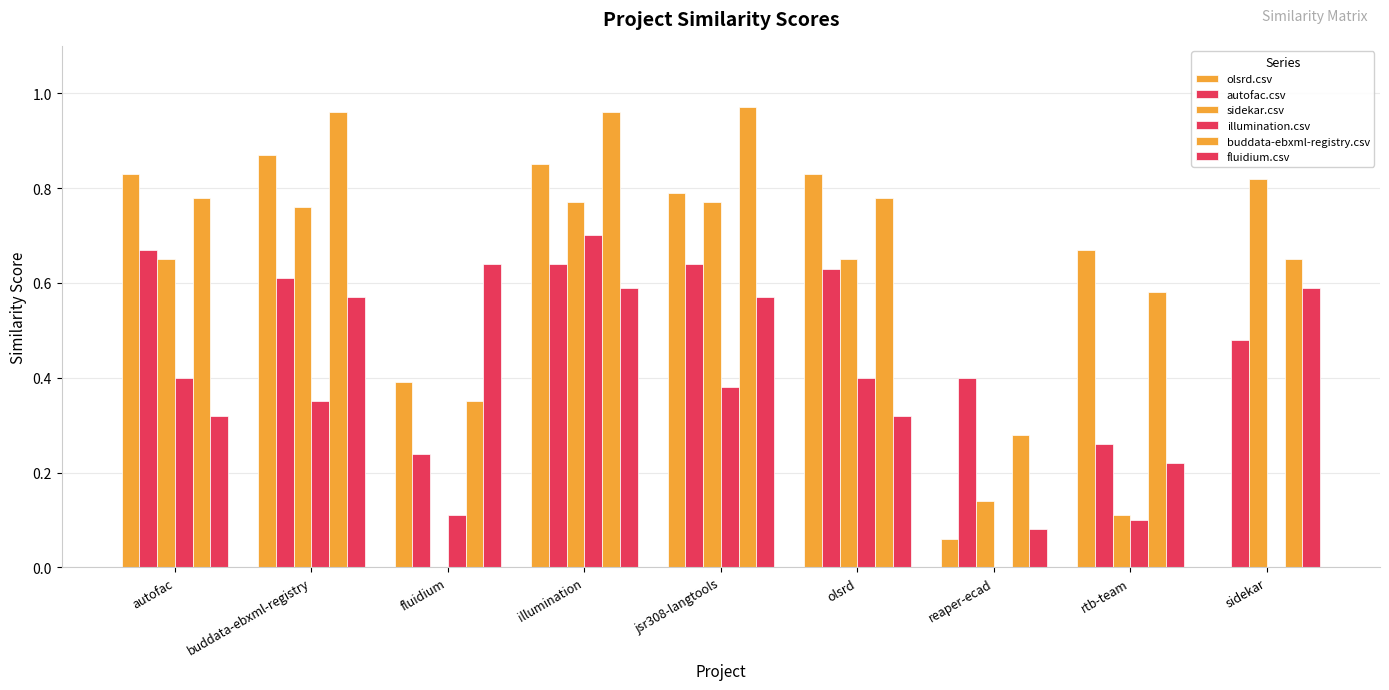

What is the difference between the maximum and second lowest values in the buddata-ebxml-registry.csv series?

0.6